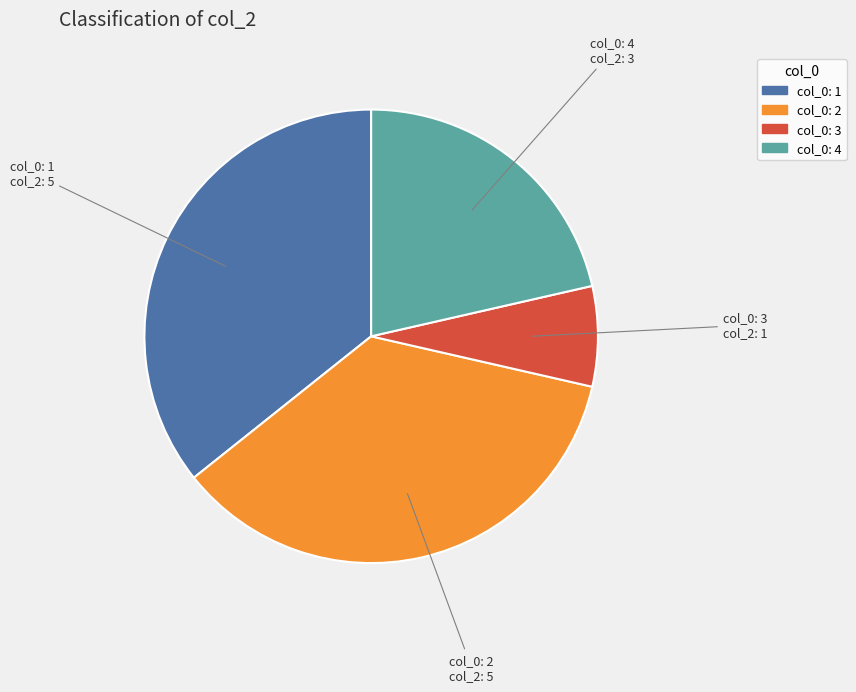

Is there a majority slice in this chart?

No